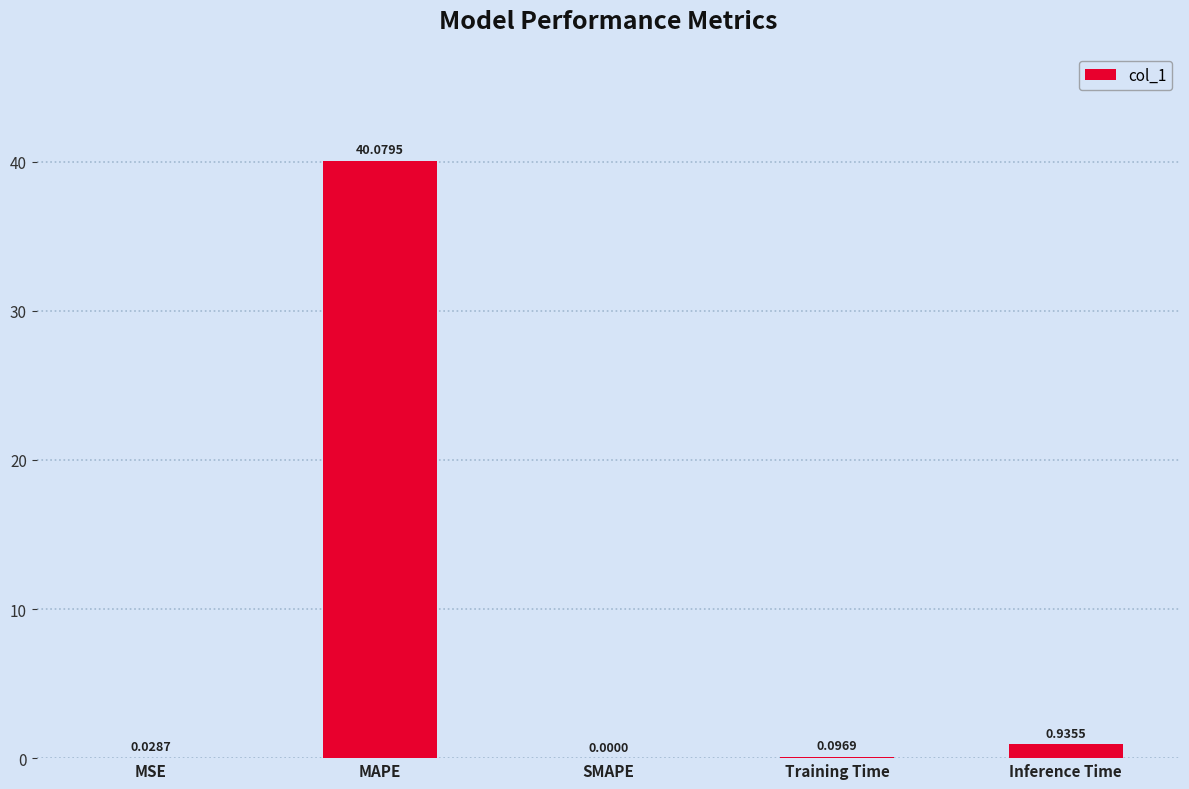

Which has a higher value, MAPE or Inference Time?

MAPE